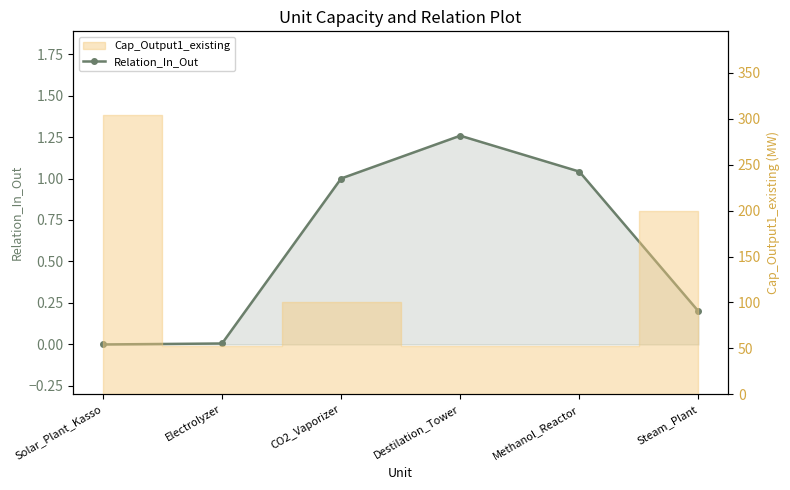

List the labels in order of value, smallest first.

Solar_Plant_Kasso, Electrolyzer, Steam_Plant, CO2_Vaporizer, Methanol_Reactor, Destilation_Tower